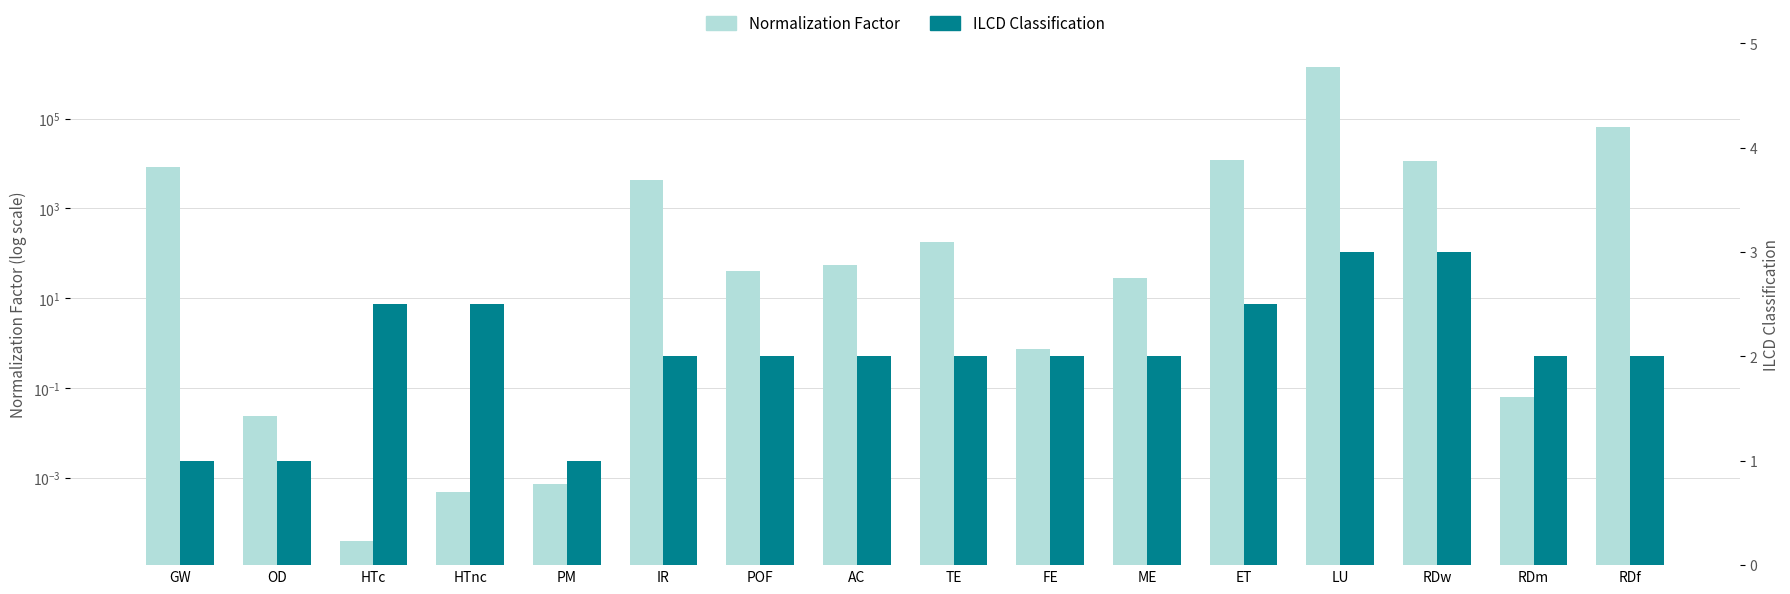

Reading left to right, extract all data points from this chart.

Normalization Factor: 8400.0	0.0	0.0	0.0	0.0	4220.0	40.6	55.5	177.0	0.7	28.3	11800.0	1400000.0	11500.0	0.1	65300.0
ILCD Classification: 1.0	1.0	2.5	2.5	1.0	2.0	2.0	2.0	2.0	2.0	2.0	2.5	3.0	3.0	2.0	2.0